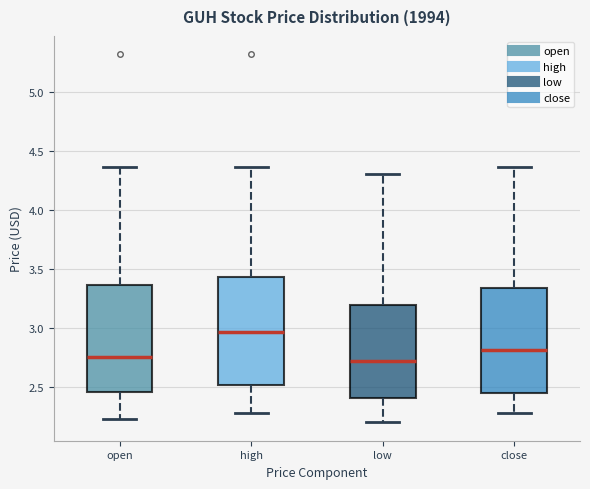

Where does the lower whisker of the box for high end on the y-axis? The values are not printed on the chart, so give them approximately, as read against the axis.

2.30